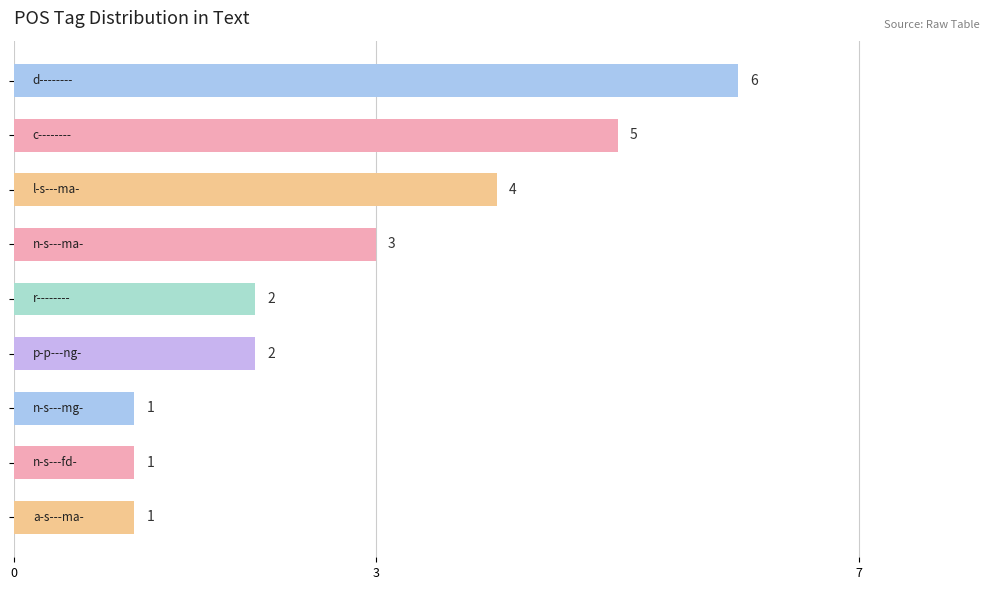

What is the value of the 7th bar from the top?

1